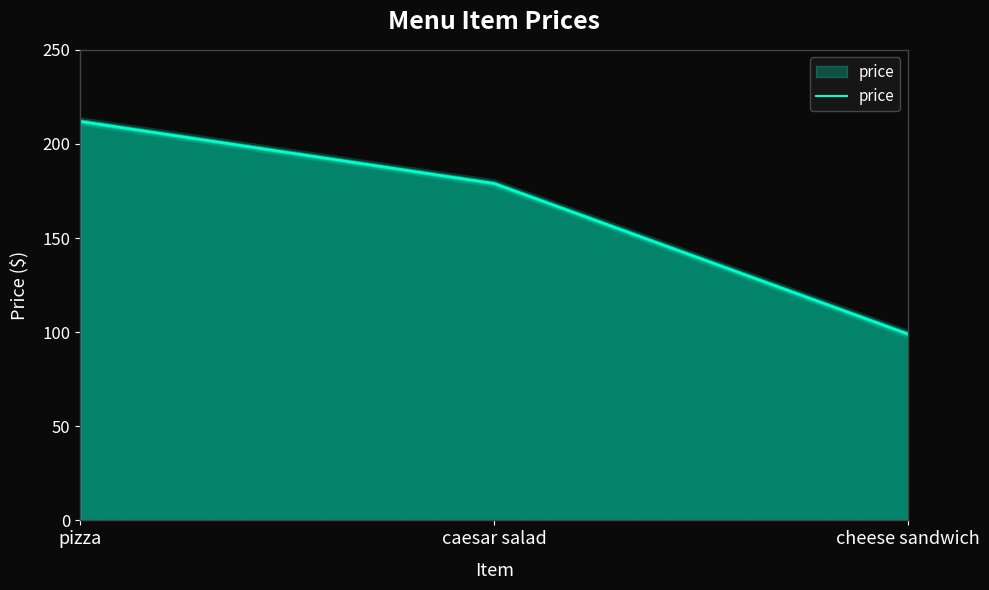

Which label corresponds to the largest value in the chart?

pizza